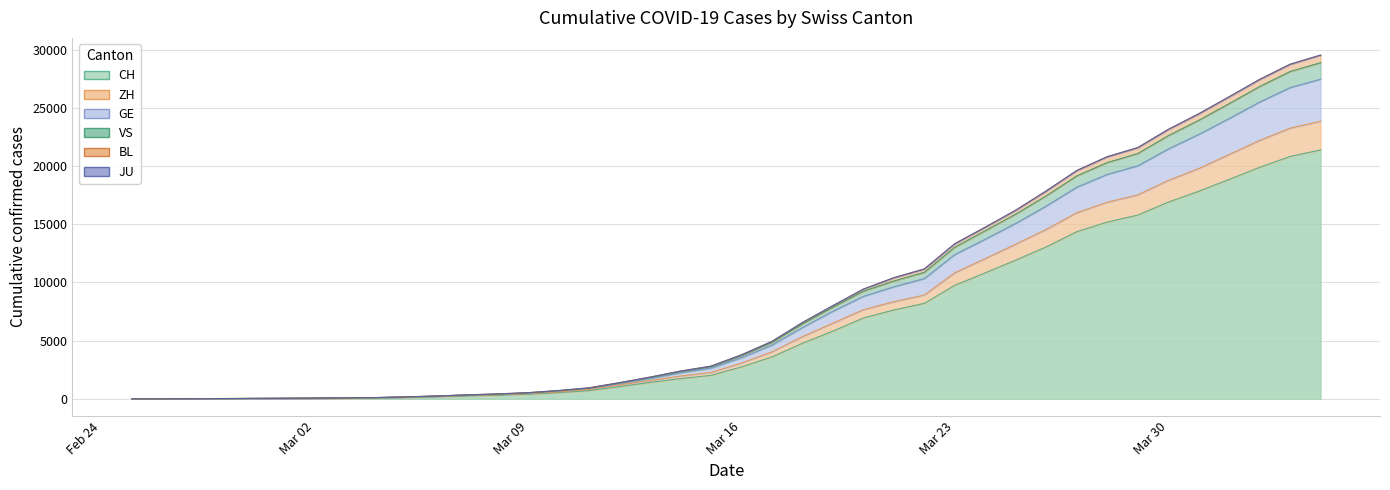

What is the maximum value for CH?

21398